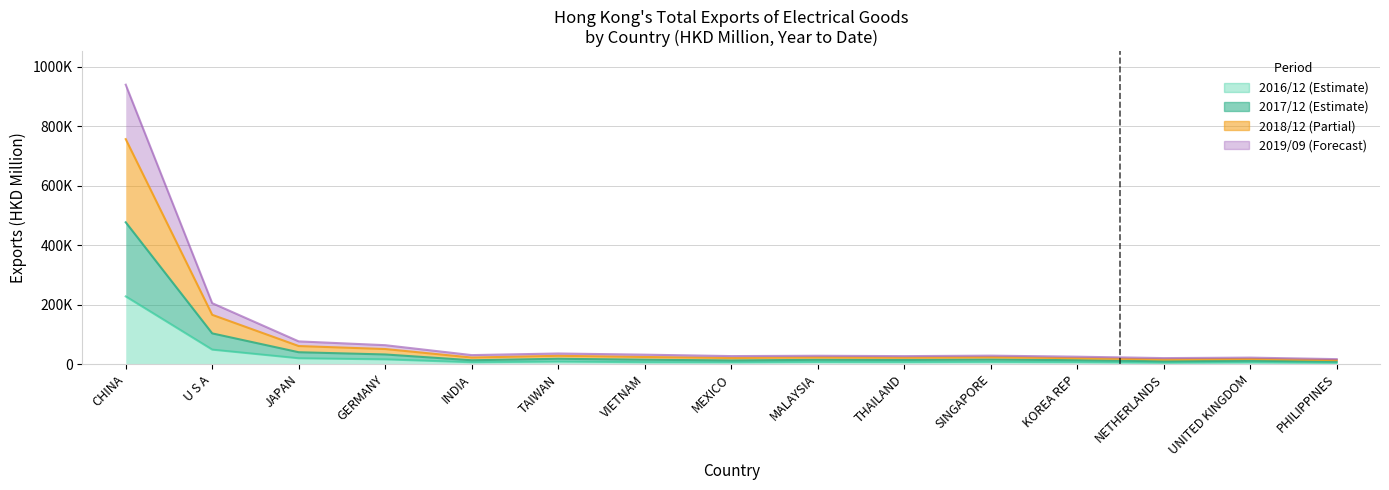

Rank the series at JAPAN from lowest to highest value.

201612, 201909, 201712, 201812